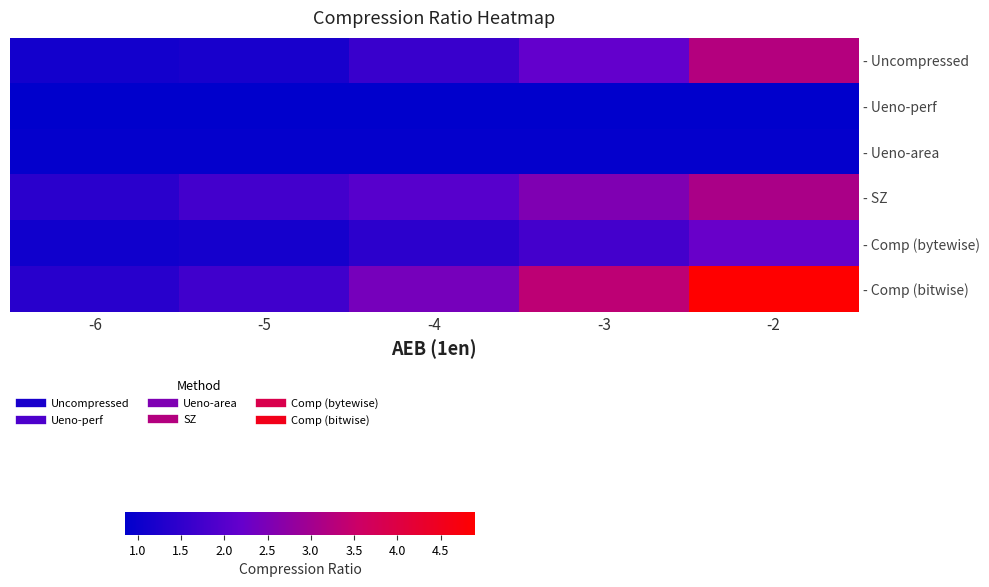

Reading left to right, transcribe all the data shown in this chart.

- Uncompressed: -6=1.1	-5=1.2	-4=1.6	-3=2.2	-2=3.2
- Ueno-perf: -6=0.9	-5=0.9	-4=0.9	-3=0.9	-2=0.9
- Ueno-area: -6=0.9	-5=0.9	-4=0.9	-3=0.9	-2=0.9
- SZ: -6=1.4	-5=1.8	-4=2.0	-3=2.5	-2=3.1
- Comp (bytewise): -6=1.1	-5=1.1	-4=1.4	-3=1.8	-2=2.2
- Comp (bitwise): -6=1.4	-5=1.7	-4=2.4	-3=3.4	-2=4.9